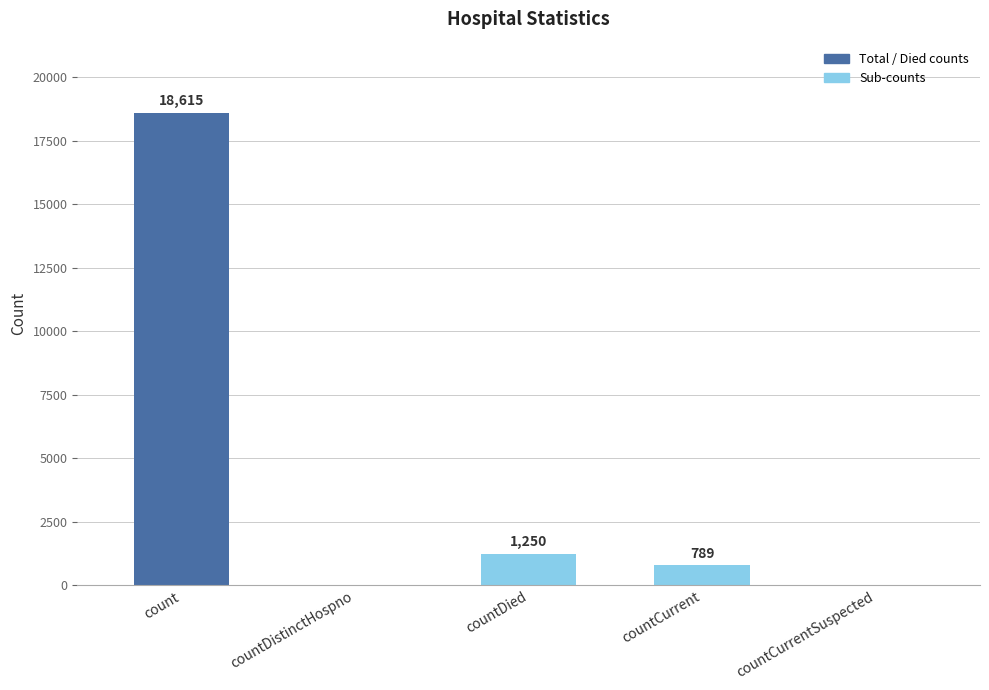

Where is the data nearest to the value 9307?

countDied